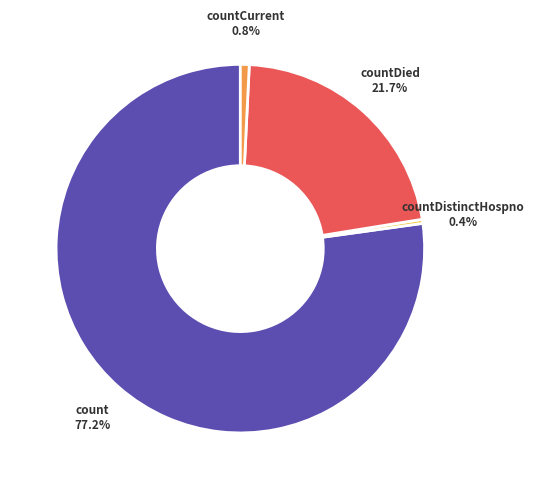

Which category has the biggest portion of the pie?

count